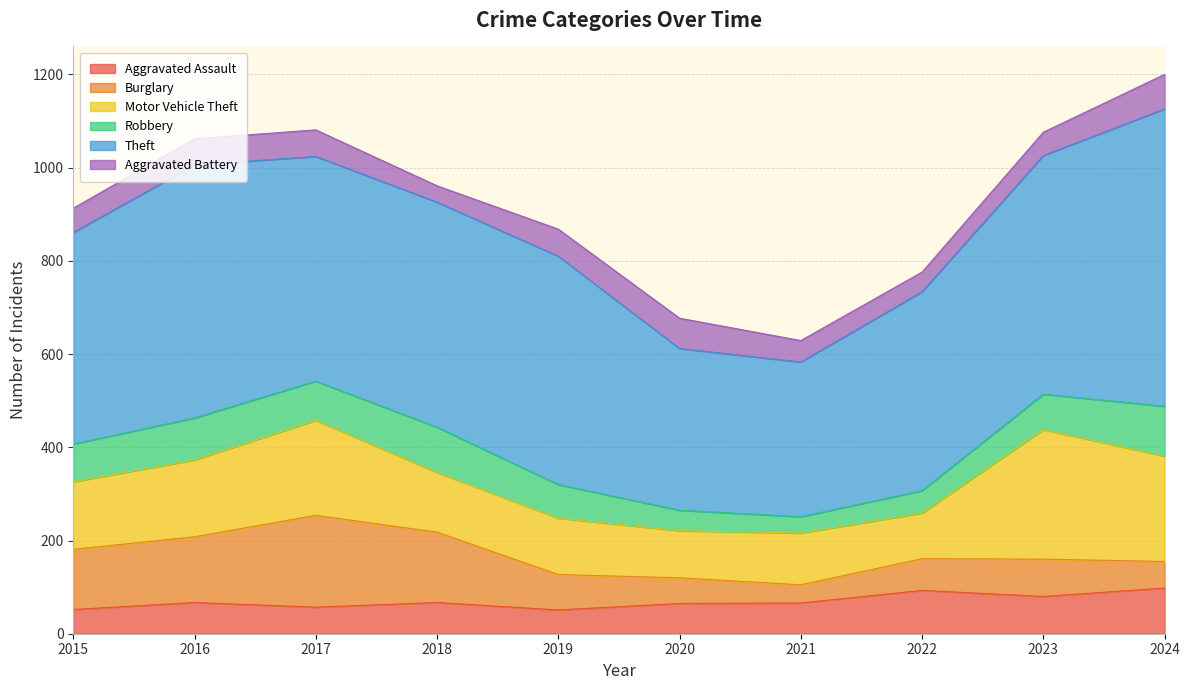

What is the minimum value for Aggravated Assault?

51